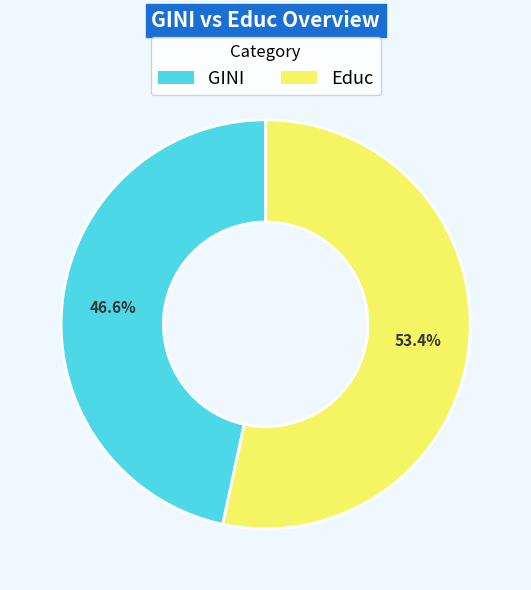

To the nearest percent, what percentage of the pie is GINI?

47%